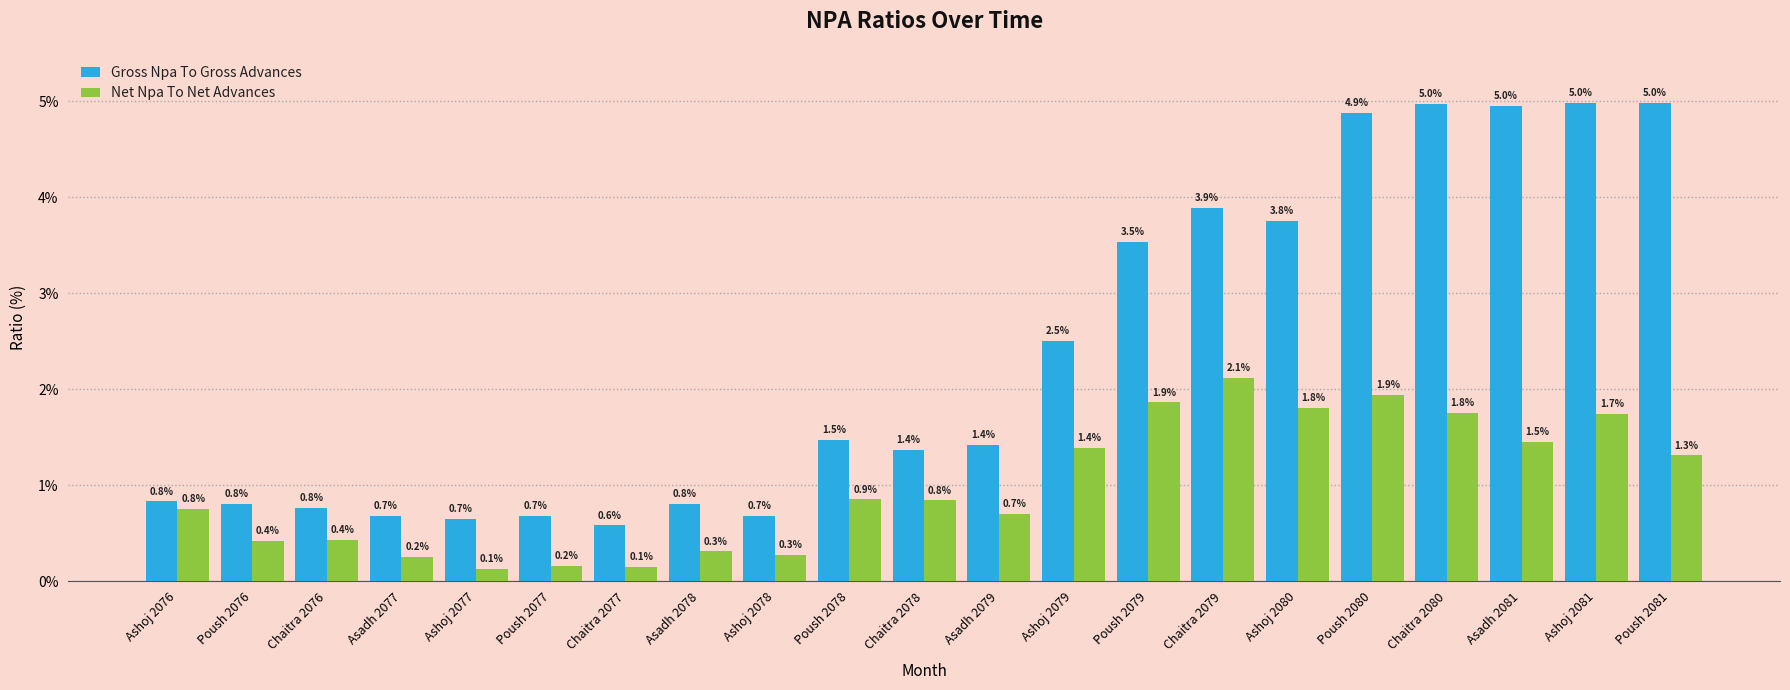

Between Poush 2079 and Ashoj 2077, which is larger?

Poush 2079